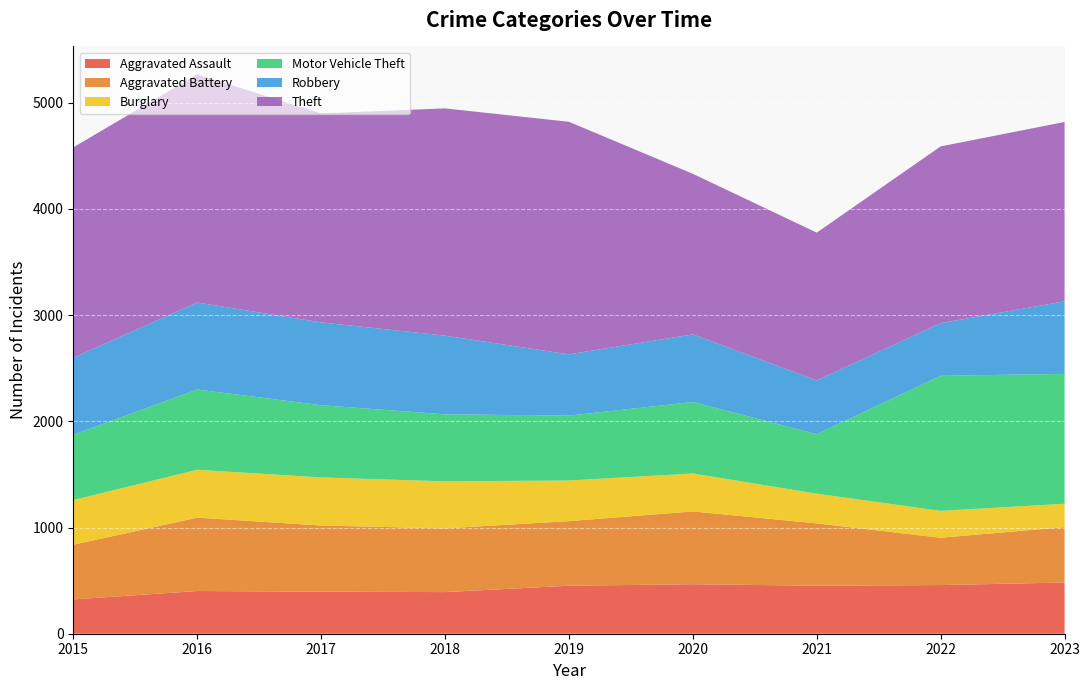

Reading left to right, extract all data points from this chart.

Aggravated Assault: 323	402	396	392	452	466	452	458	482
Aggravated Battery: 515	691	623	600	608	686	587	446	522
Burglary: 421	451	453	443	383	357	280	253	220
Motor Vehicle Theft: 614	756	680	631	611	673	560	1272	1223
Robbery: 726	819	780	741	577	637	506	496	683
Theft: 1981	2148	1968	2140	2190	1512	1392	1664	1689